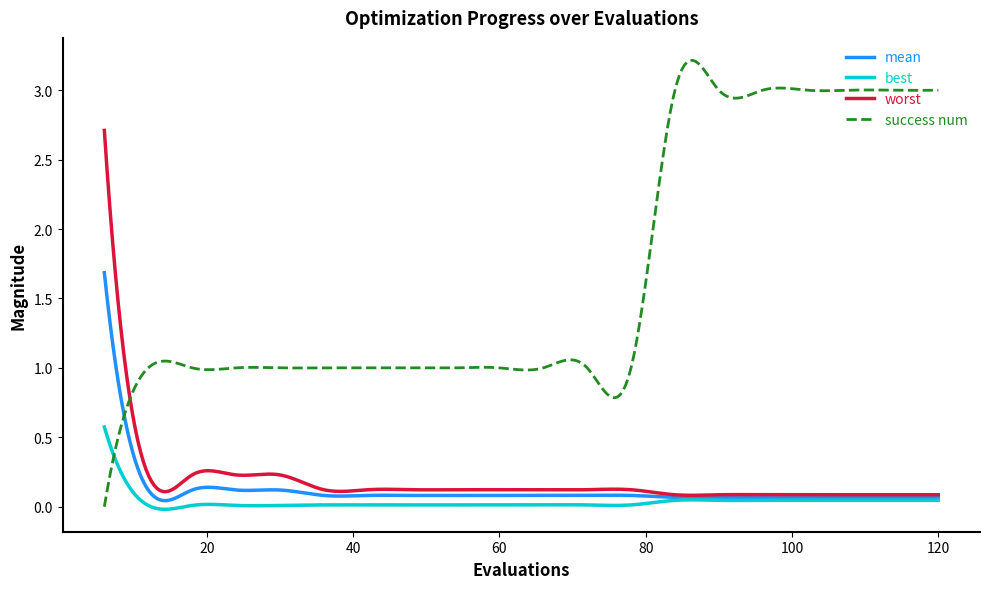

Which series has the largest range (max minus min)?

success num